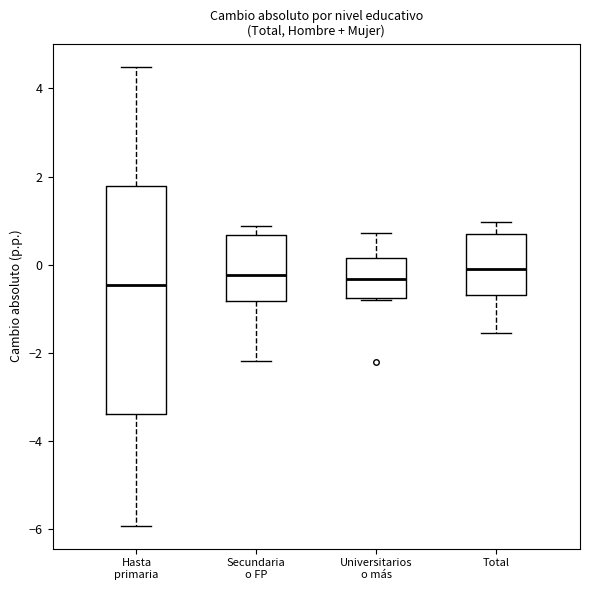

Reading left to right, read every box against the y-axis: the position of its median line, the range the box covers, and the ends of its whiskers. The values are not printed on the chart, so give them approximately, as read against the axis.

Hasta primaria: median -0.4, box -3.4 to 1.8, whiskers -6.0 to 4.4
Secundaria o FP: median -0.2, box -0.8 to 0.6, whiskers -2.2 to 0.8
Universitarios o más: median -0.4, box -0.8 to 0.2, whiskers -0.8 to 0.8
Total: median -0.2, box -0.6 to 0.8, whiskers -1.6 to 1.0